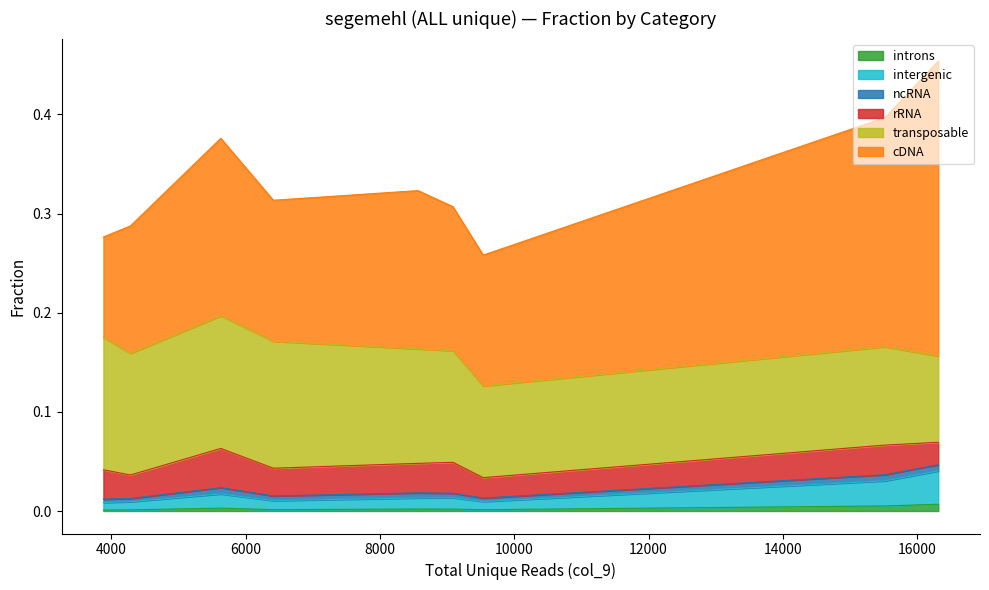

True or false: cDNA and introns intersect in this chart.

False